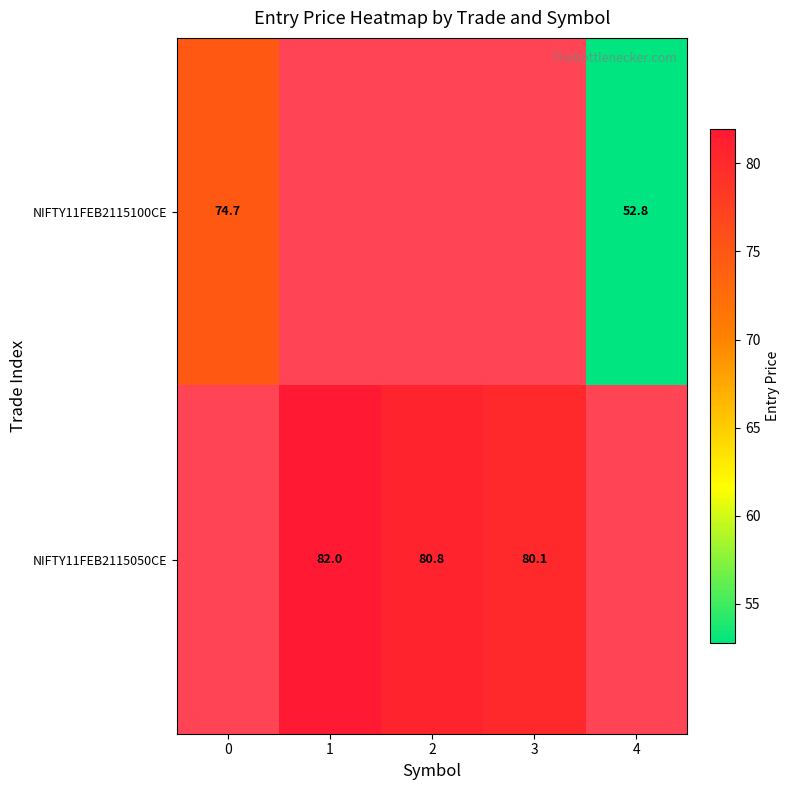

The NIFTY11FEB2115050CE series shows 24.9 at 1. True or false?

False